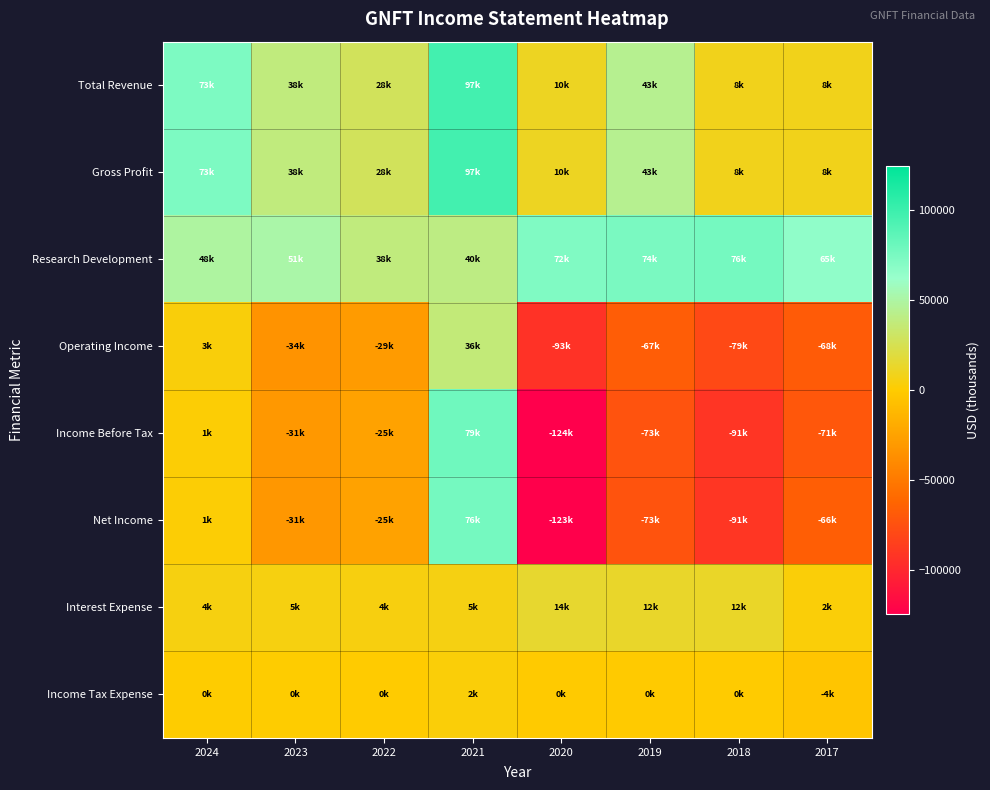

At which category is the sum across all series the highest?

2021